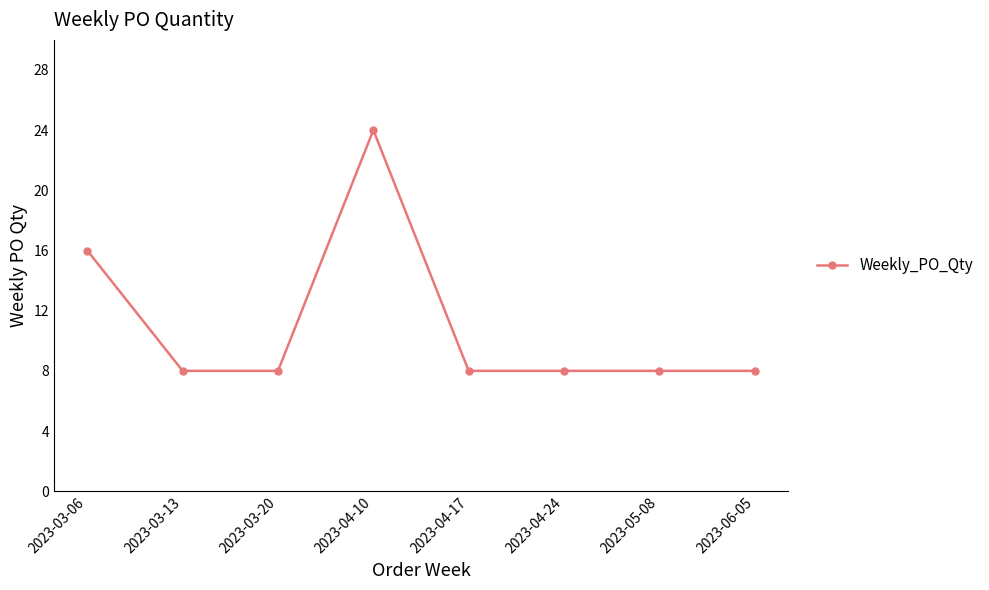

What is the change in value from 2023-04-10 to 2023-06-05?

-16